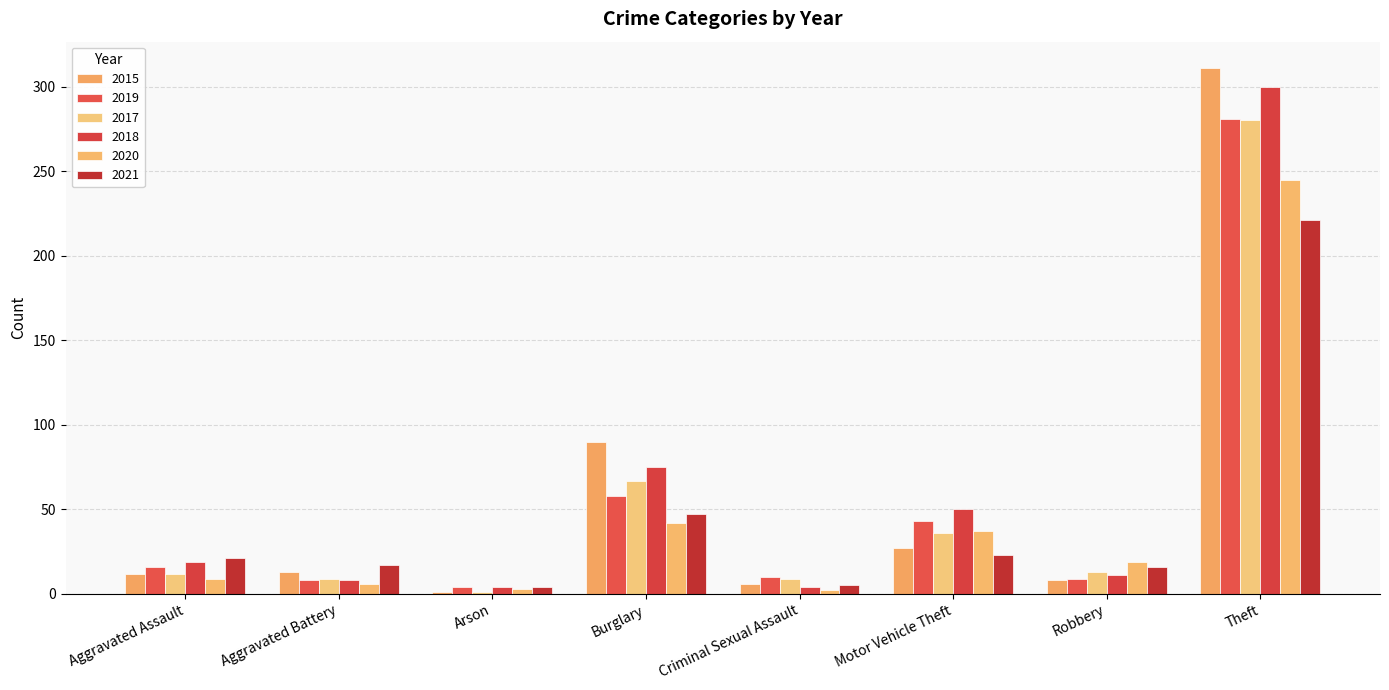

Count the number of categories in the chart.

8